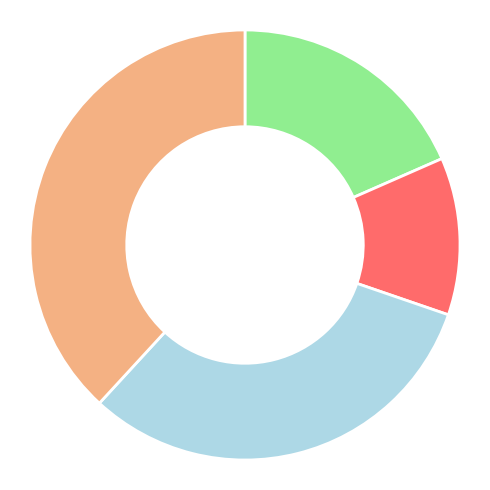

Does any single category account for the majority?

No